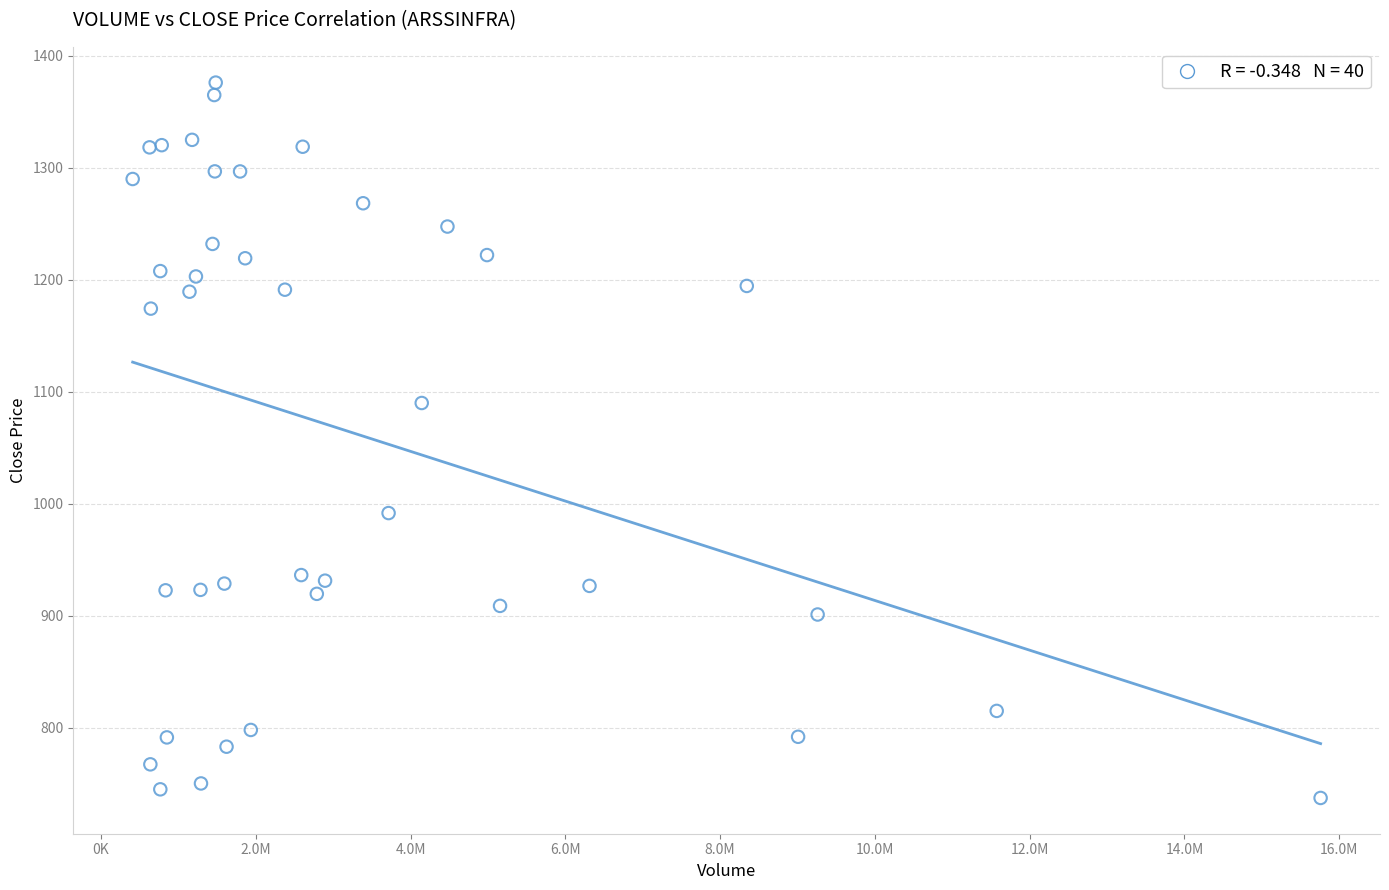

What Y value in the scatter plot is closest to 1056?

1090.0